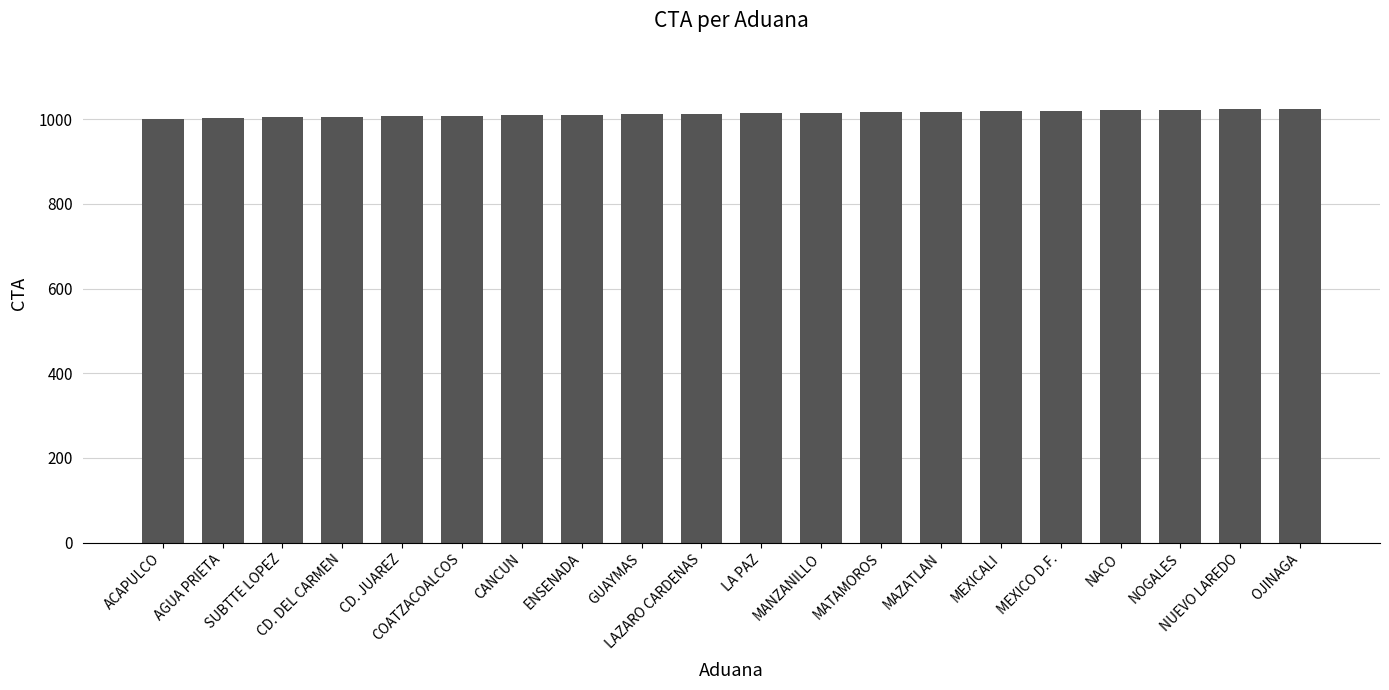

What is the difference between the maximum and minimum values?

24